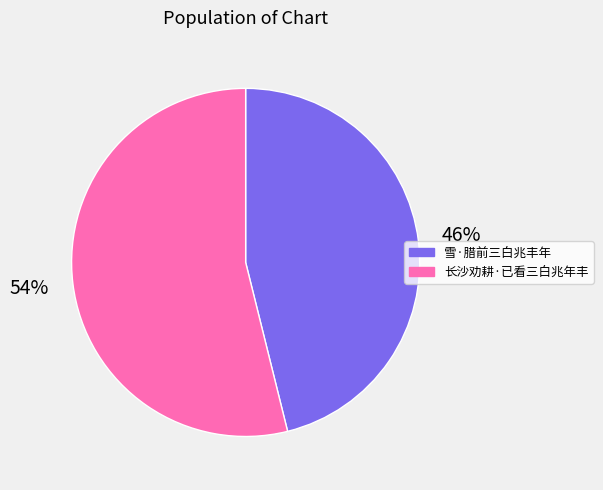

To the nearest percent, what percentage of the pie is 长沙劝耕·已看三白兆年丰?

54%